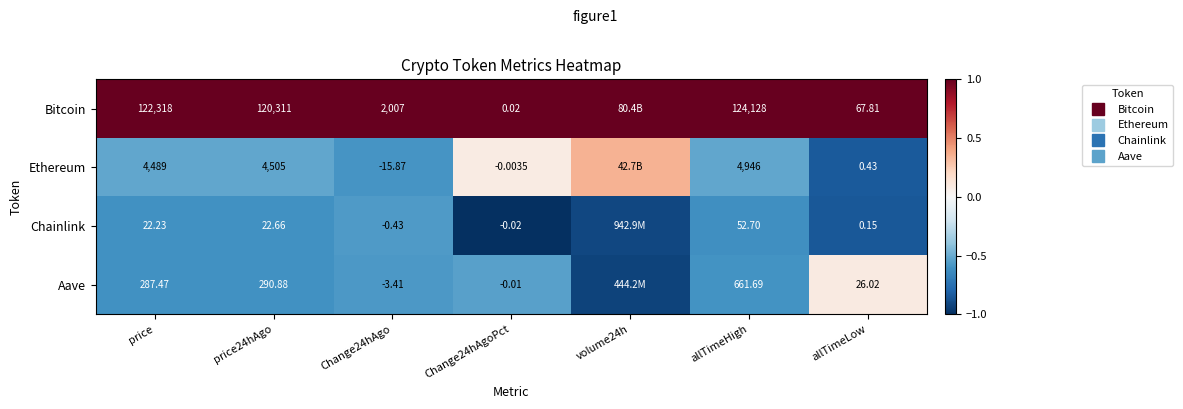

The Aave series shows -0.6 at price. True or false?

True